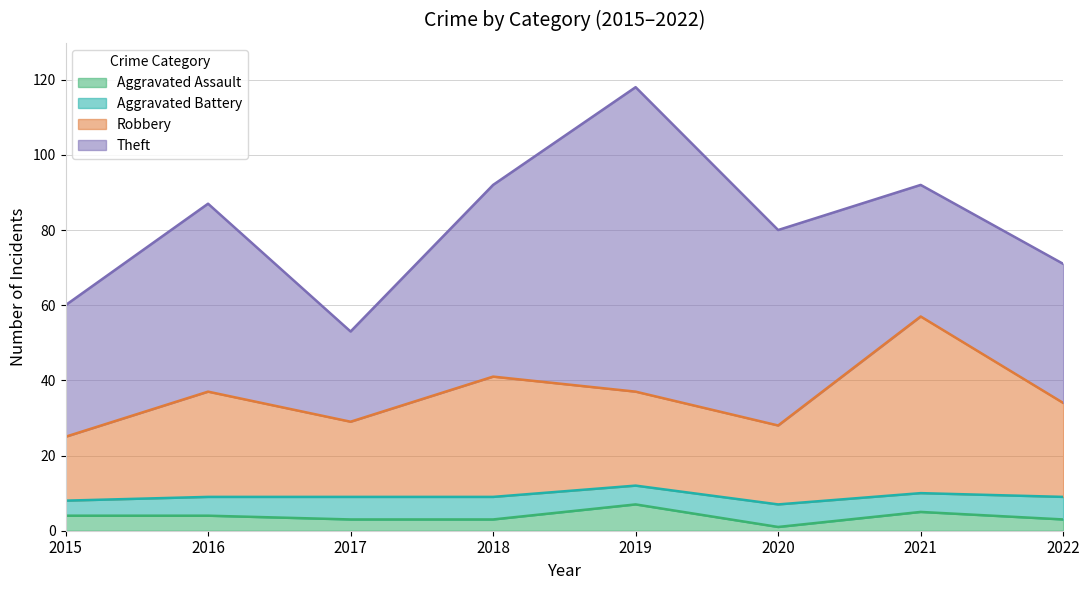

In Aggravated Assault, how many points are higher than both neighbors (excluding endpoints)?

2